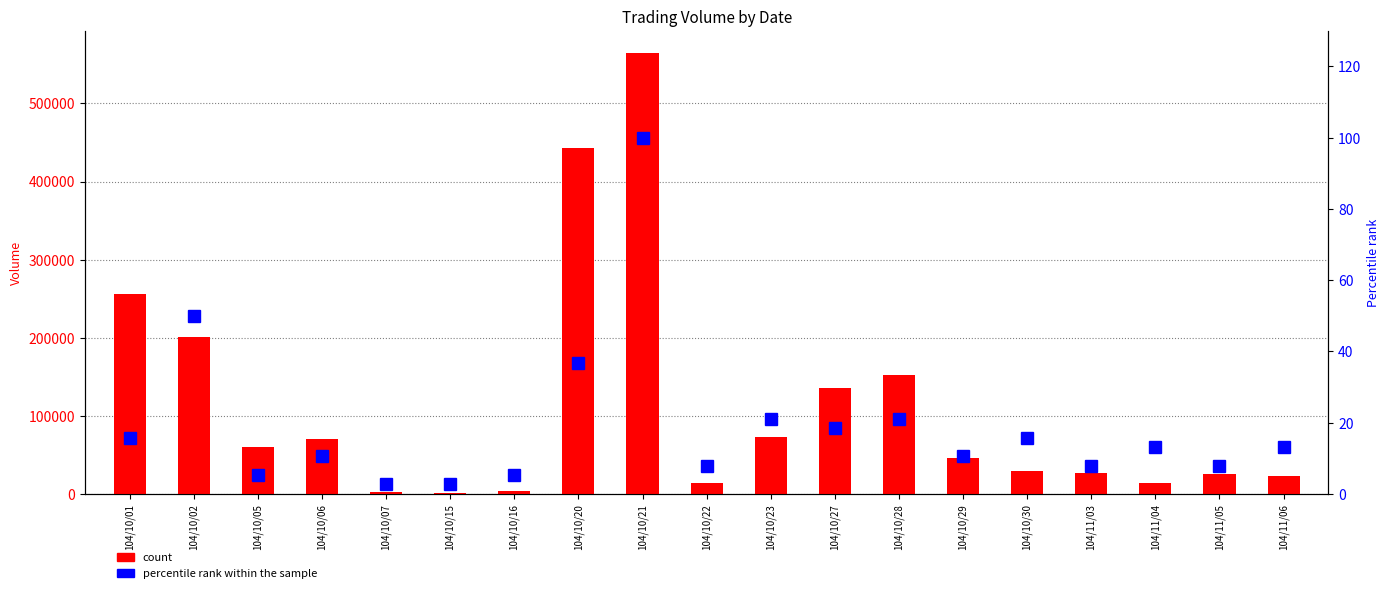

The count series shows 70740.0 at 104/10/06. True or false?

True